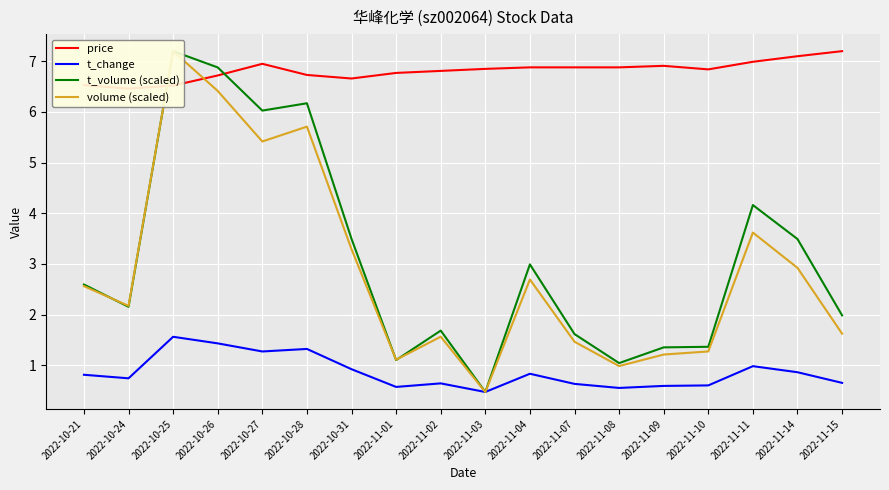

List the series in order of their peak value, highest first.

price, t_volume (scaled), volume (scaled), t_change